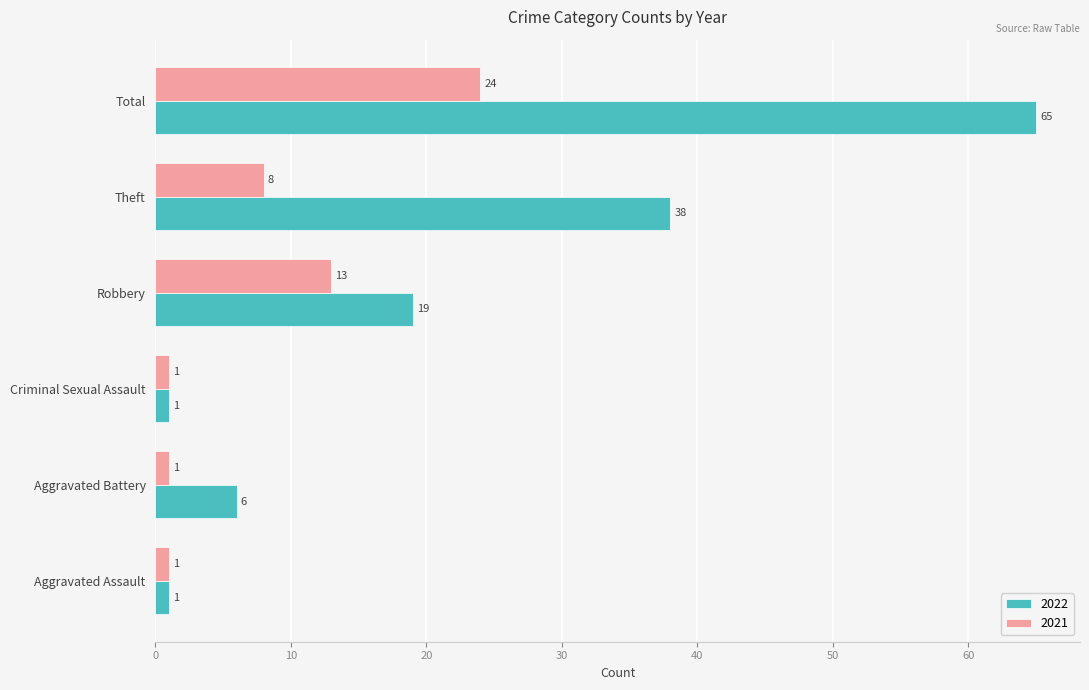

Which category has the highest value in the 2021 series?

Total